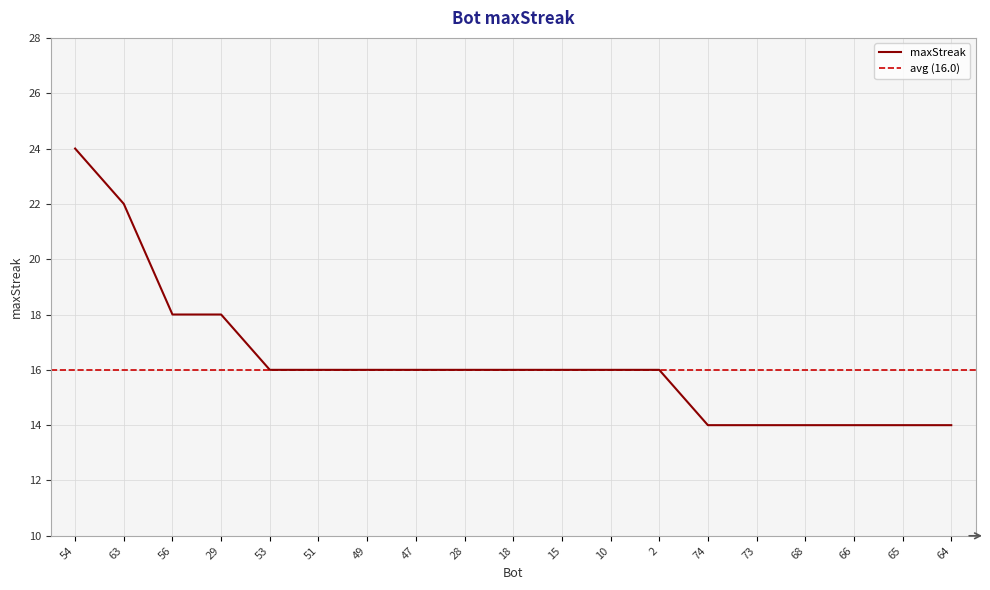

At which category does the chart reach its peak across all series?

54